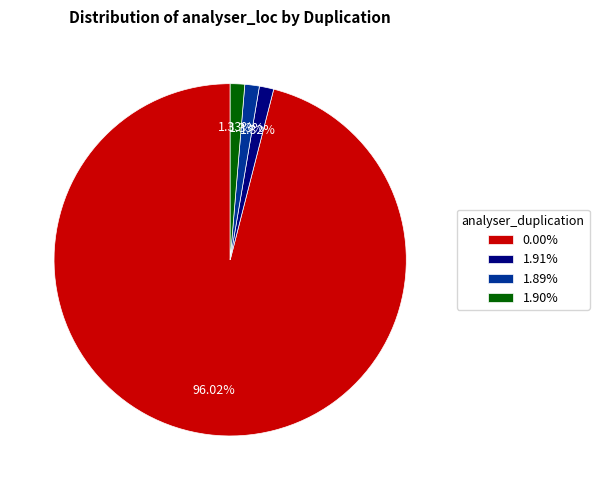

What percentage do 1.91% and 0.00% together represent?

97.3%